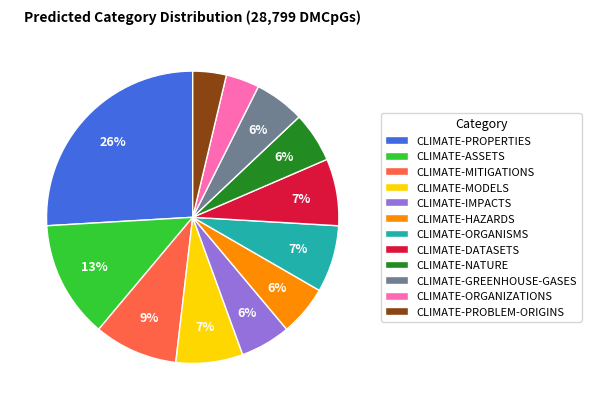

Combined, do CLIMATE-ORGANIZATIONS and CLIMATE-HAZARDS account for over 50%?

No